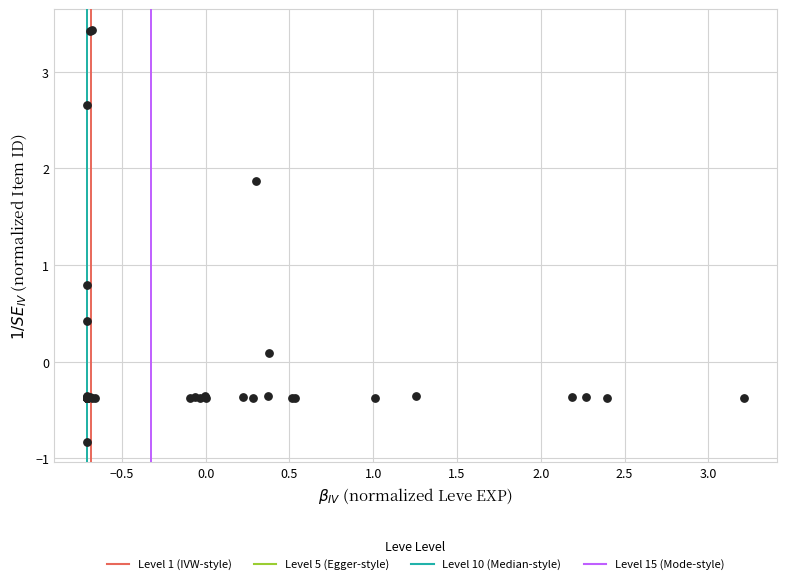

What Y value in the scatter plot is closest to 1?

0.8